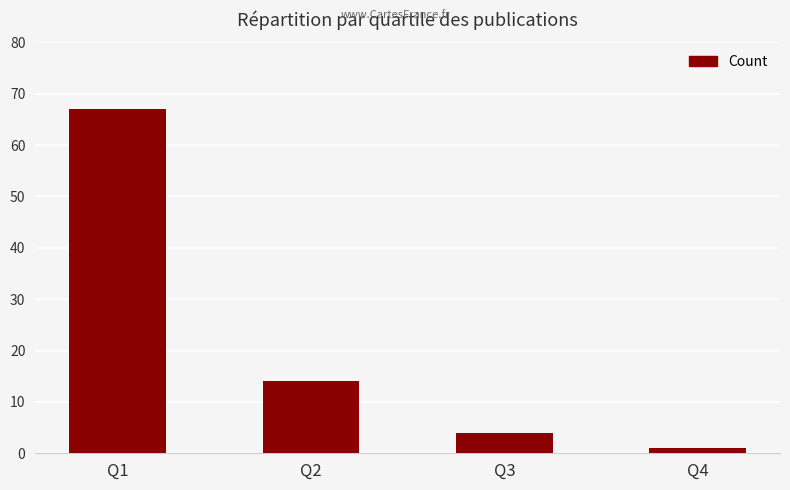

How many series are shown in this chart?

1